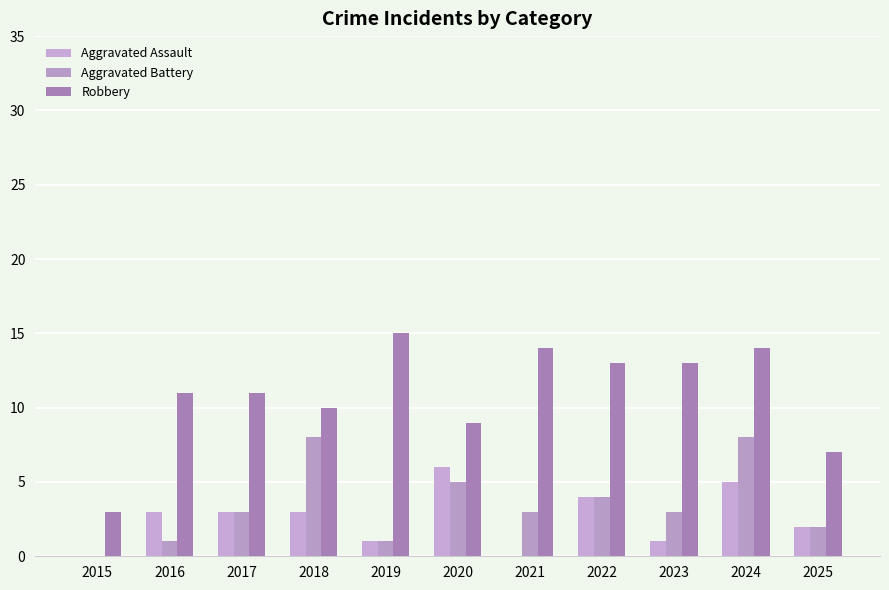

How many categories are shown in the chart?

11